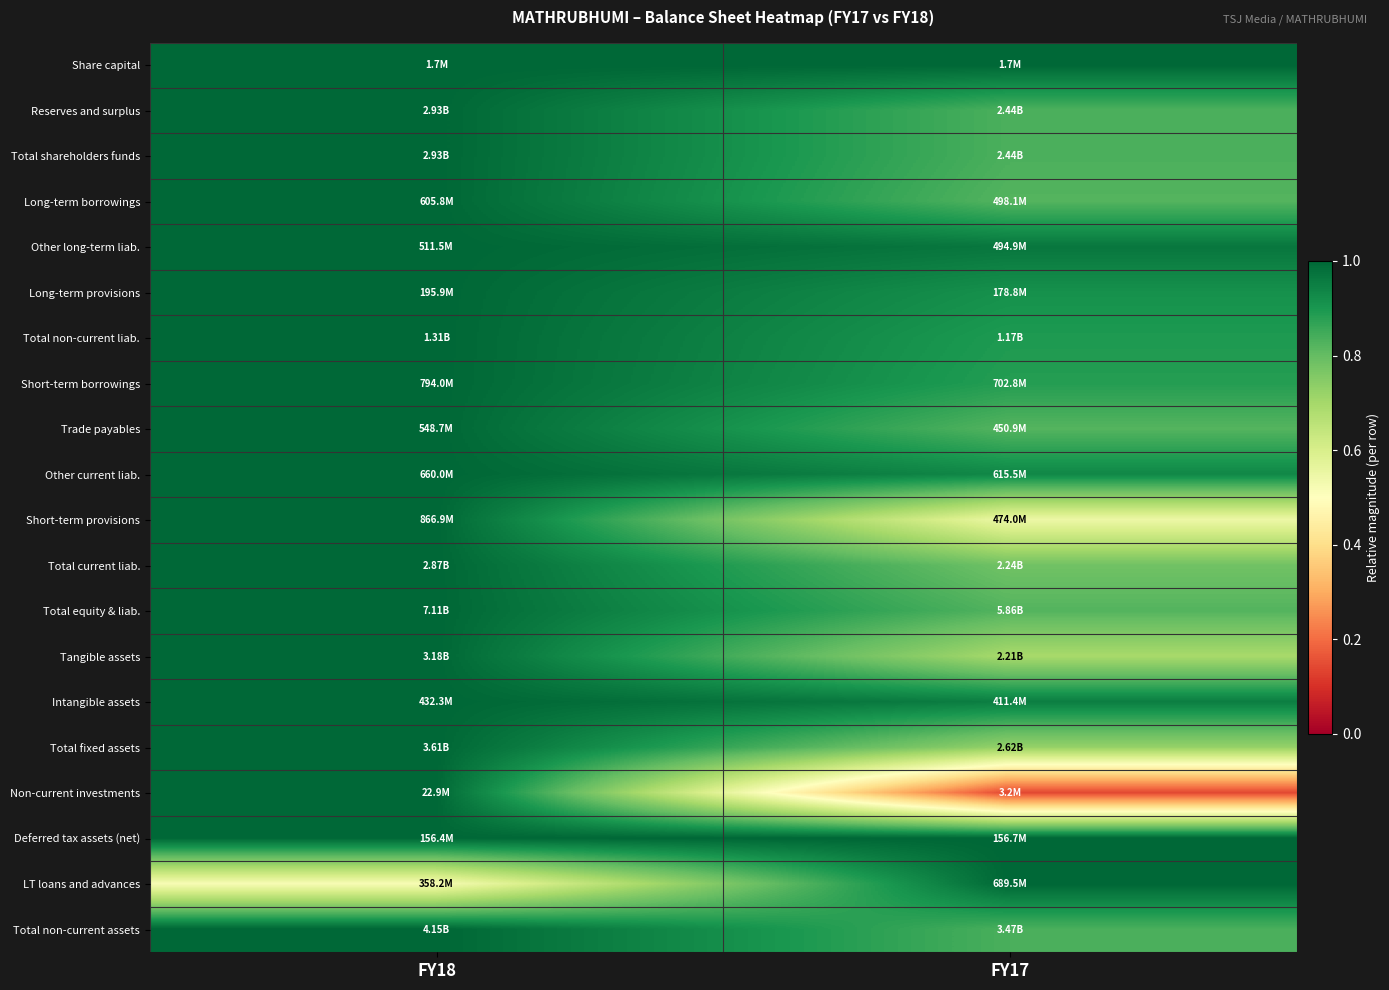

Reading right to left, what are all the values shown in this chart?

Share capital: FY17=1.0	FY18=1.0
Reserves and surplus: FY17=0.8	FY18=1.0
Total shareholders funds: FY17=0.8	FY18=1.0
Long-term borrowings: FY17=0.8	FY18=1.0
Other long-term liab.: FY17=1.0	FY18=1.0
Long-term provisions: FY17=0.9	FY18=1.0
Total non-current liab.: FY17=0.9	FY18=1.0
Short-term borrowings: FY17=0.9	FY18=1.0
Trade payables: FY17=0.8	FY18=1.0
Other current liab.: FY17=0.9	FY18=1.0
Short-term provisions: FY17=0.5	FY18=1.0
Total current liab.: FY17=0.8	FY18=1.0
Total equity & liab.: FY17=0.8	FY18=1.0
Tangible assets: FY17=0.7	FY18=1.0
Intangible assets: FY17=1.0	FY18=1.0
Total fixed assets: FY17=0.7	FY18=1.0
Non-current investments: FY17=0.1	FY18=1.0
Deferred tax assets (net): FY17=1.0	FY18=1.0
LT loans and advances: FY17=1.0	FY18=0.5
Total non-current assets: FY17=0.8	FY18=1.0